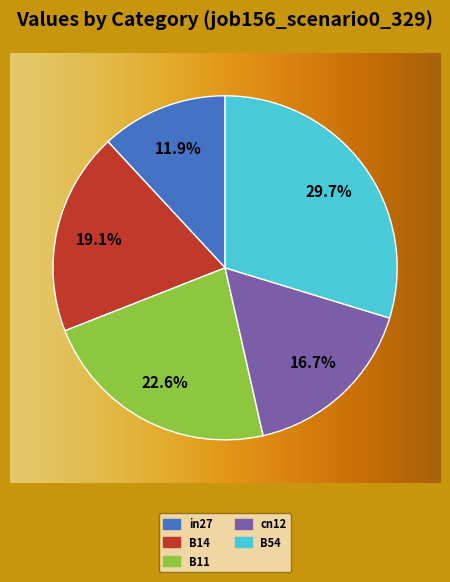

To the nearest percent, what is the average slice percentage?

20%